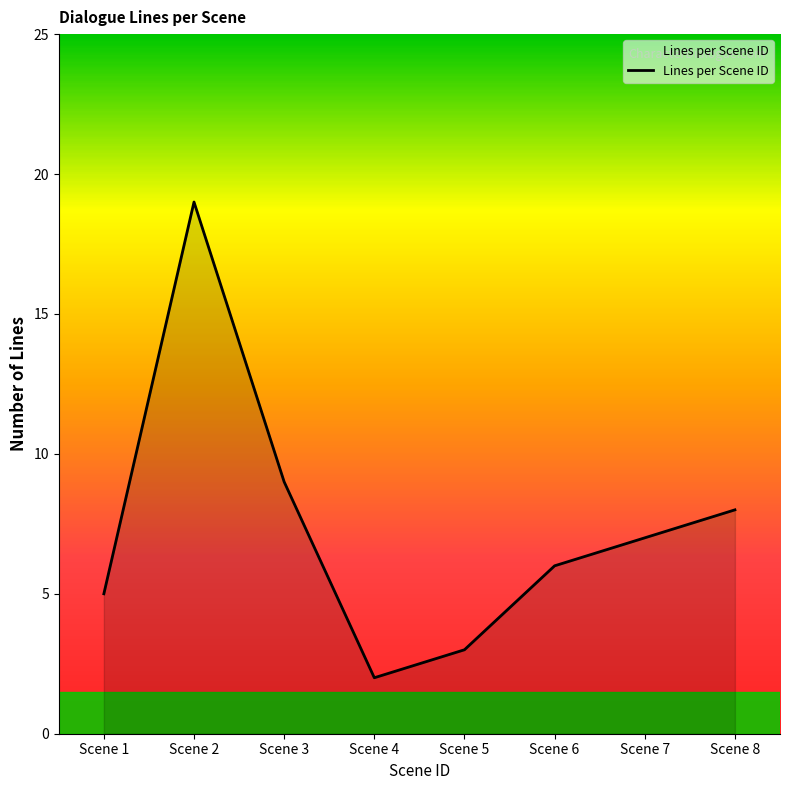

What is the difference between the maximum and second lowest values?

16